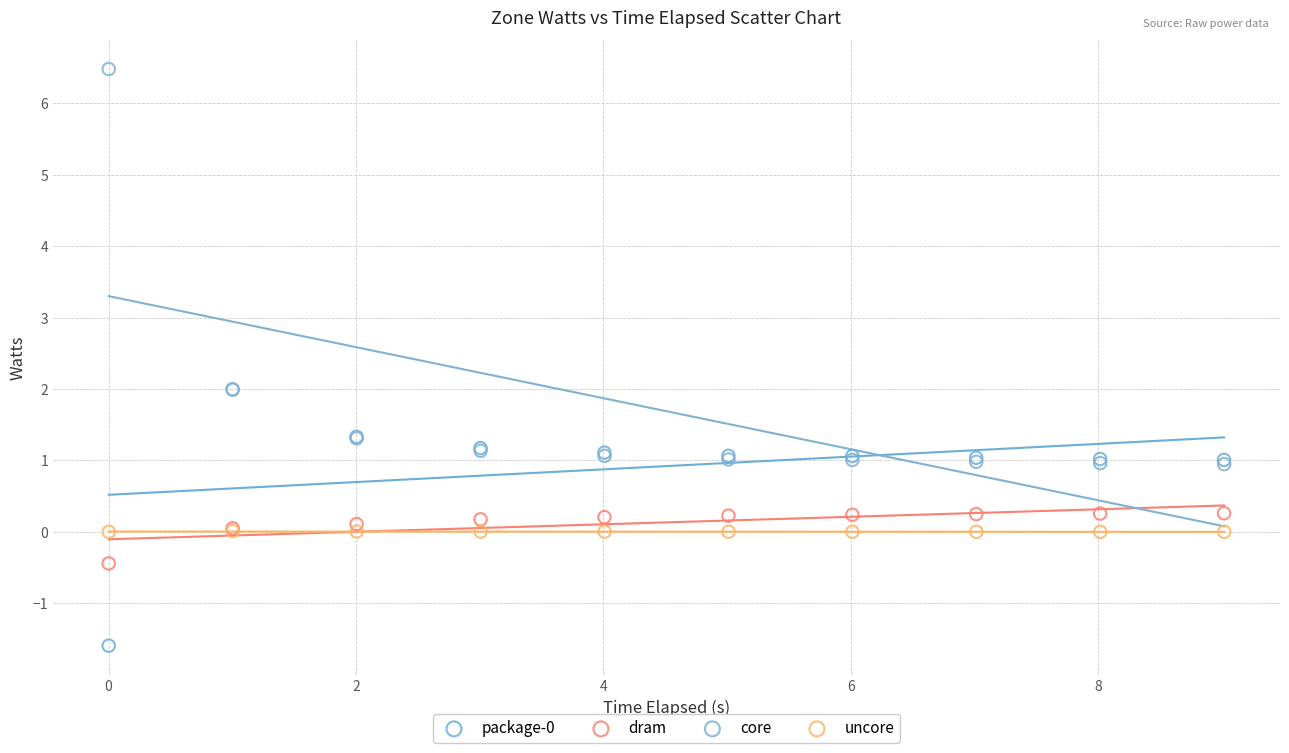

Which series has the largest Y range (max minus min)?

core